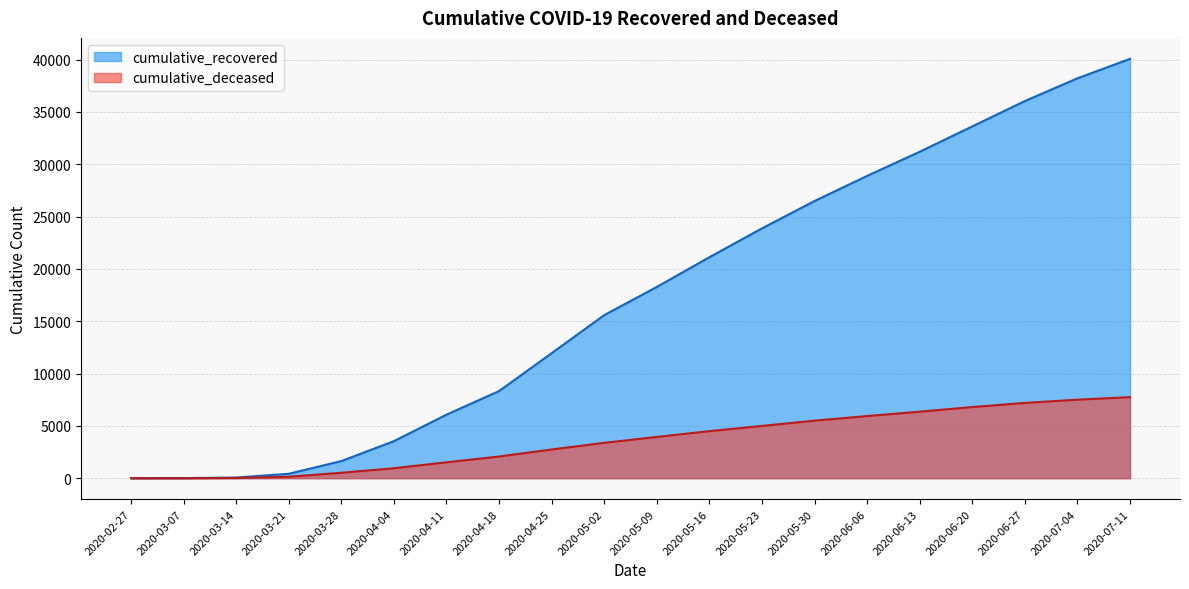

List the series in order of their peak value, highest first.

cumulative_recovered, cumulative_deceased